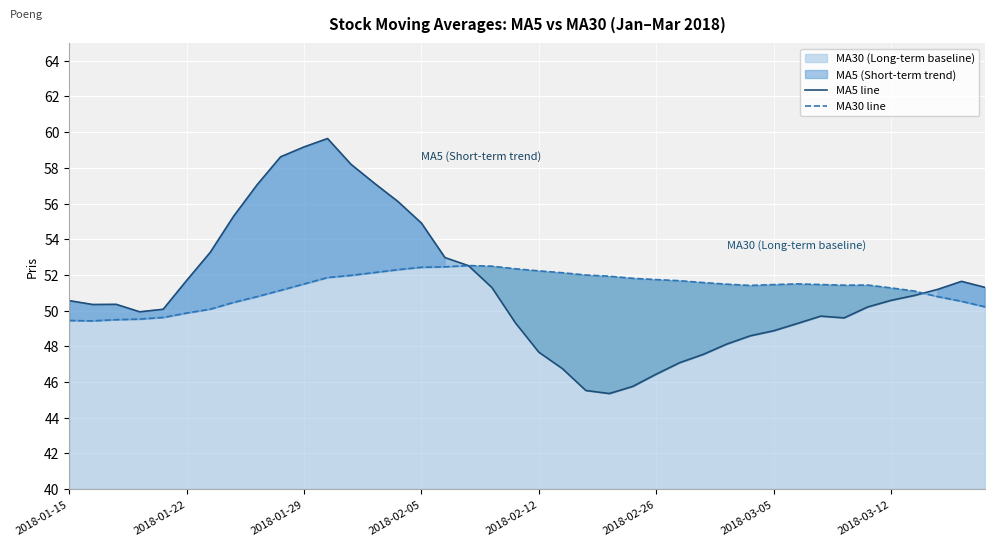

What is the lowest value of the MA30 (Long-term baseline) series?

49.4